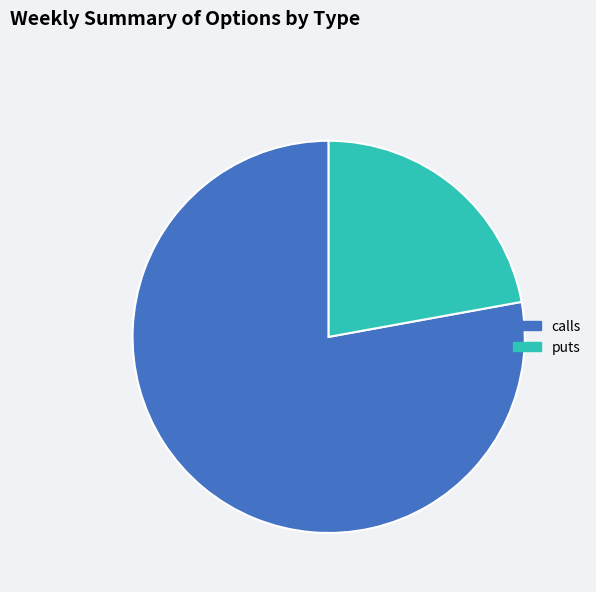

Which category has the biggest portion of the pie?

calls